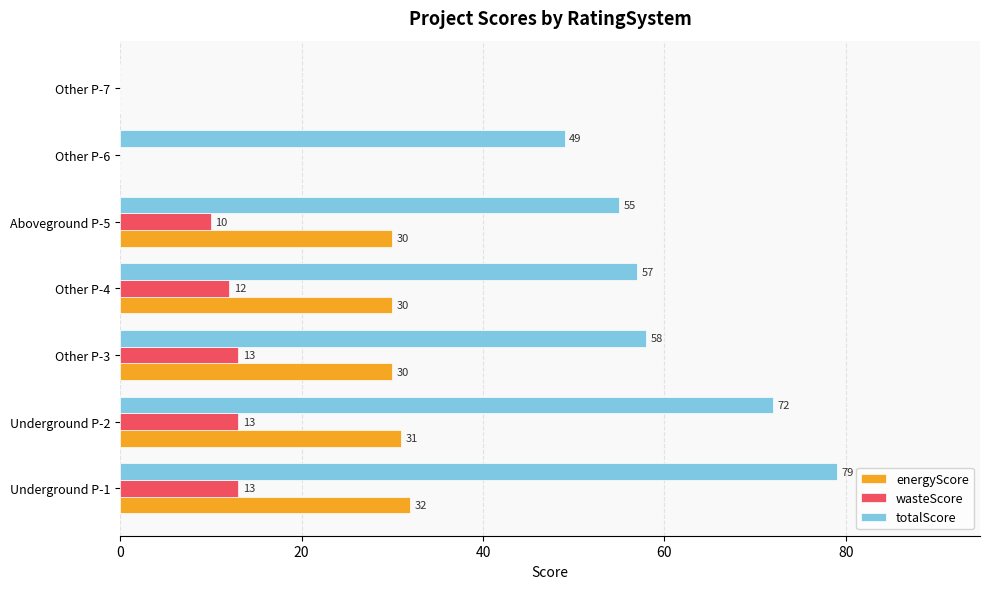

How many positive values does the energyScore series have?

5